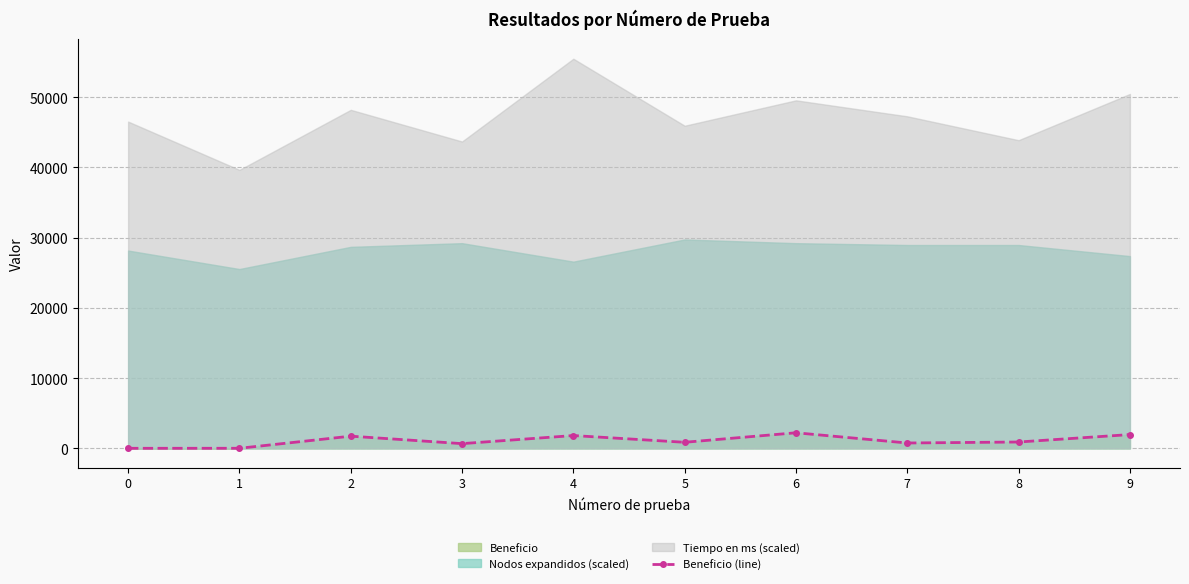

Is it true that the value at 5 is 1130?

False